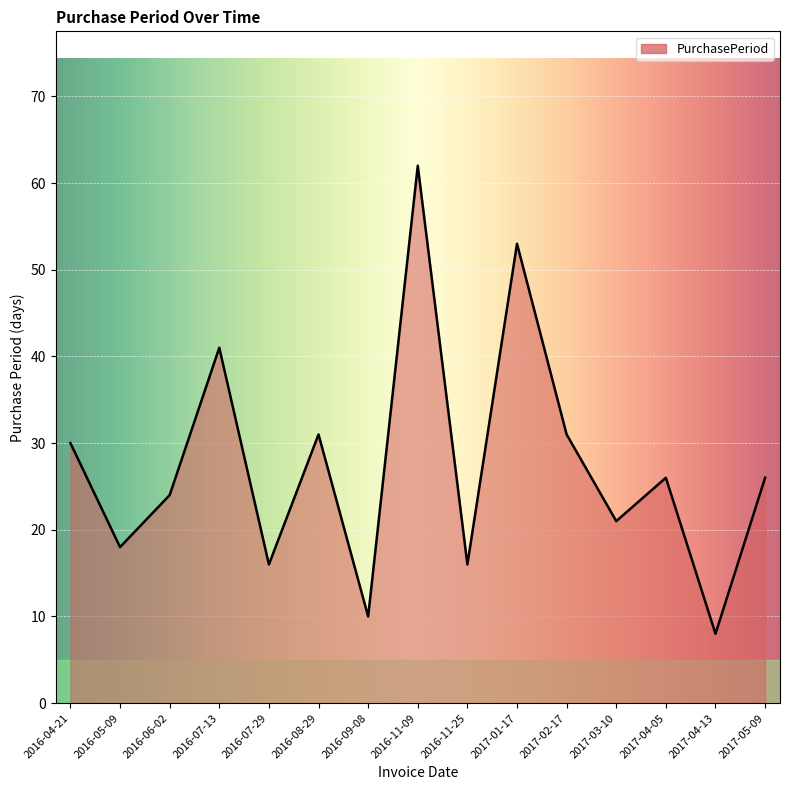

Is it true that the value at 2016-04-21 is 7?

False